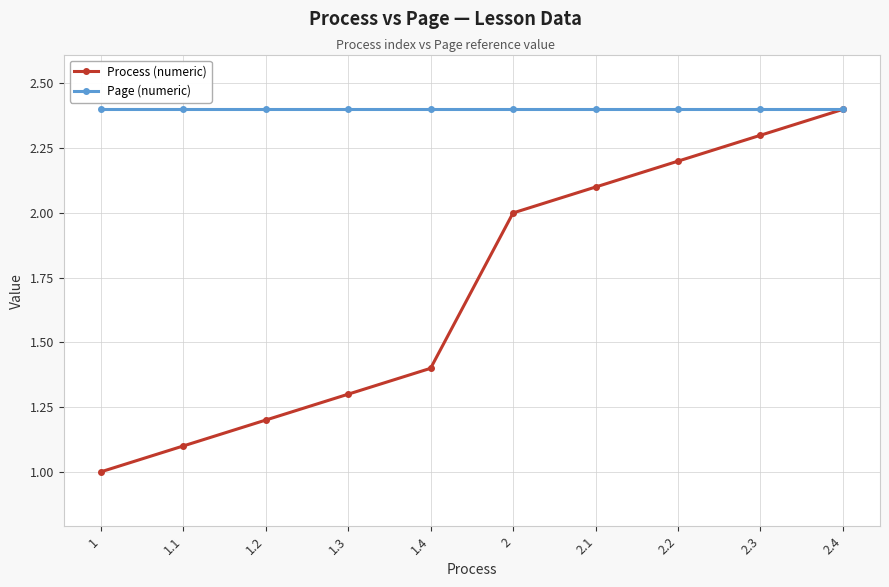

Rank the series by their average value, from highest to lowest.

Page (numeric), Process (numeric)